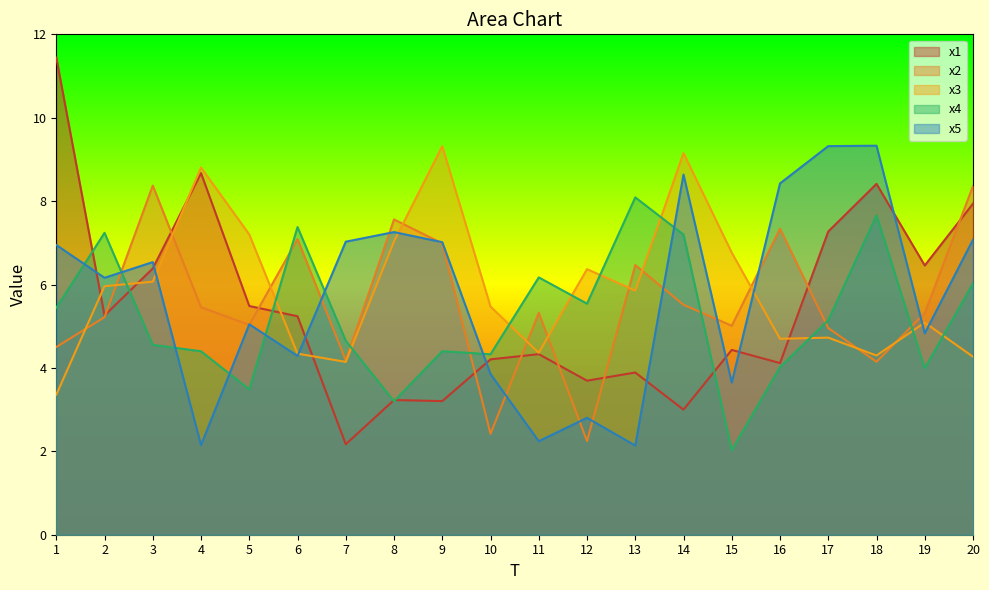

At which label does x2 first exceed 5?

2